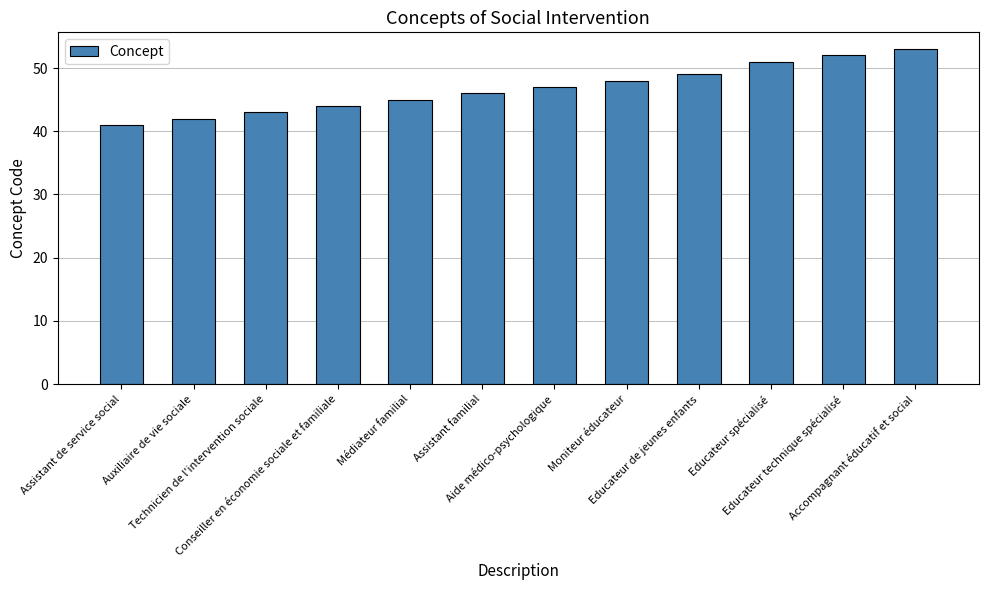

What is the minimum value shown in the chart?

41